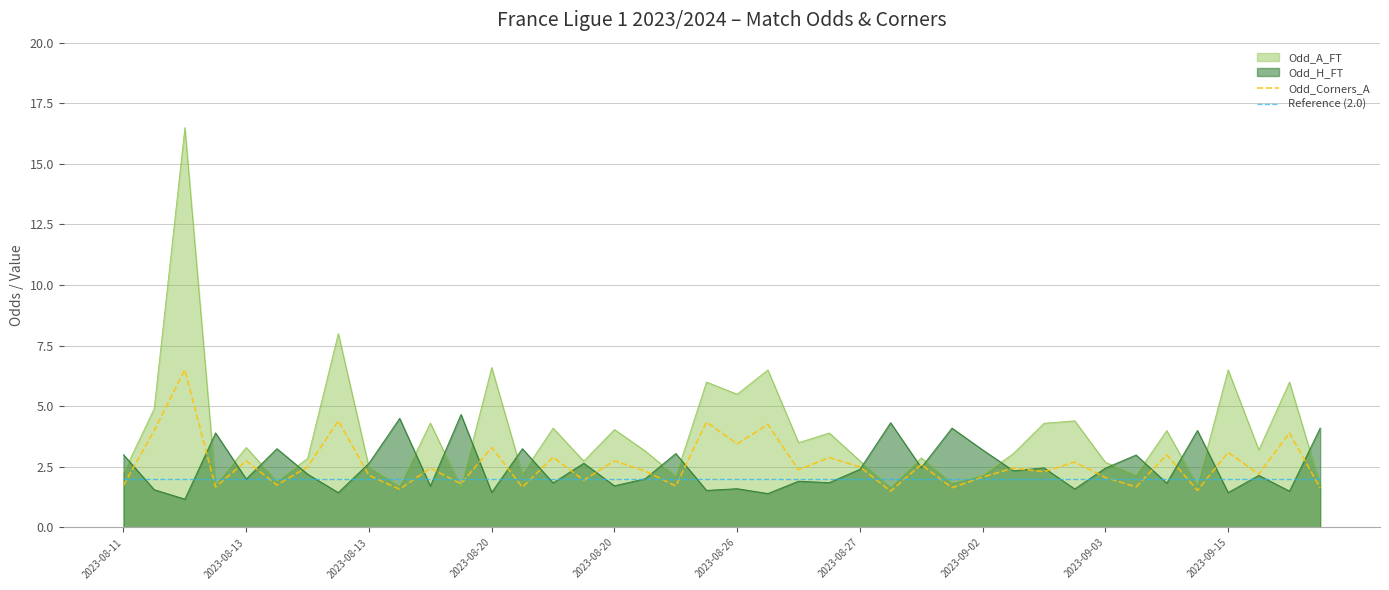

What is the difference between the maximum and minimum values in the Odd_Corners_A series?

5.0